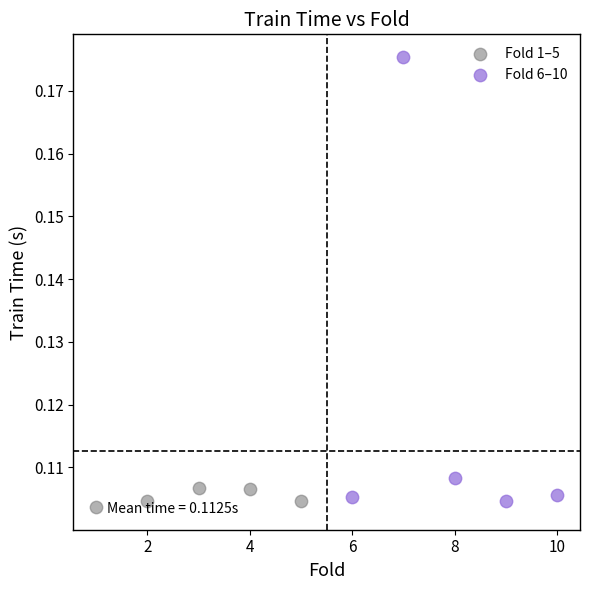

Which series contains the highest Y value?

Fold 6–10